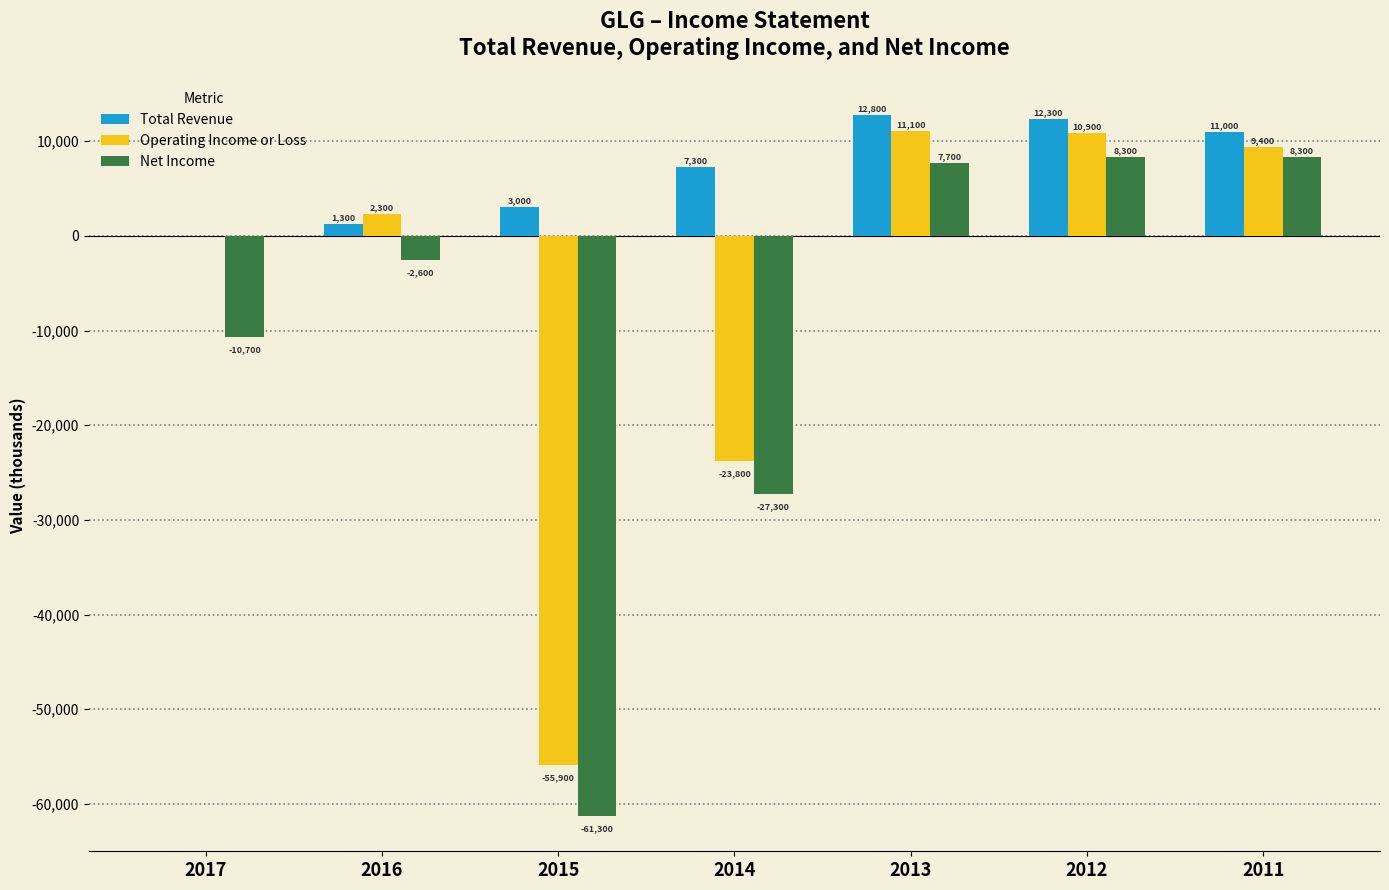

What are all the series names shown in the legend?

Total Revenue, Operating Income or Loss, Net Income